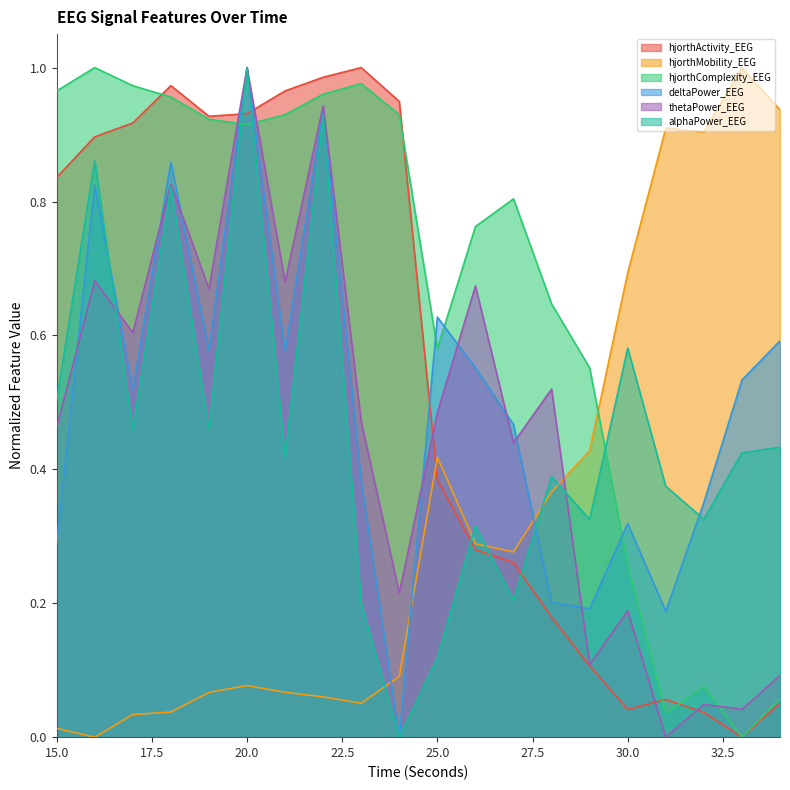

What is the difference between the highest and lowest values at 19?

0.9